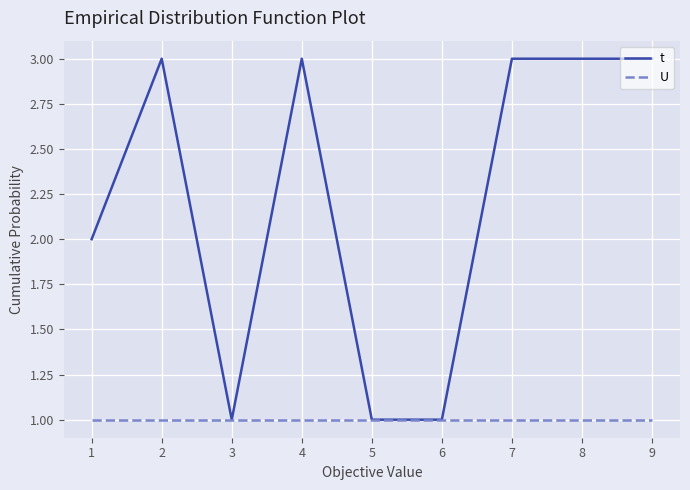

What are all the series names shown in the legend?

t, U